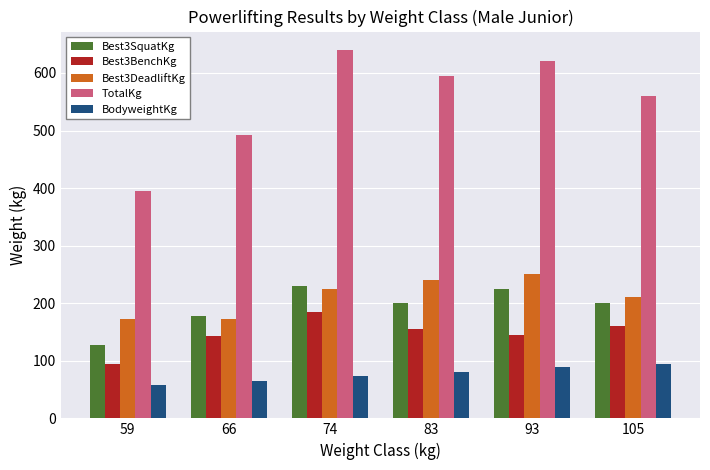

What is the sum of all Best3DeadliftKg values?

1270.0